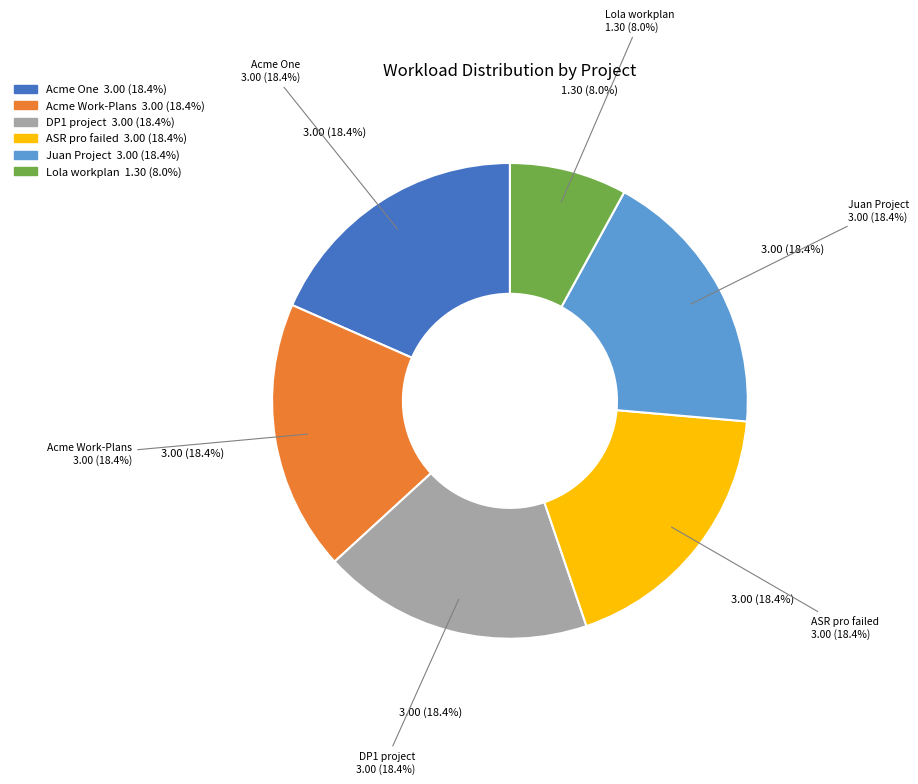

Does Acme Work-Plans represent more than half of the total?

No